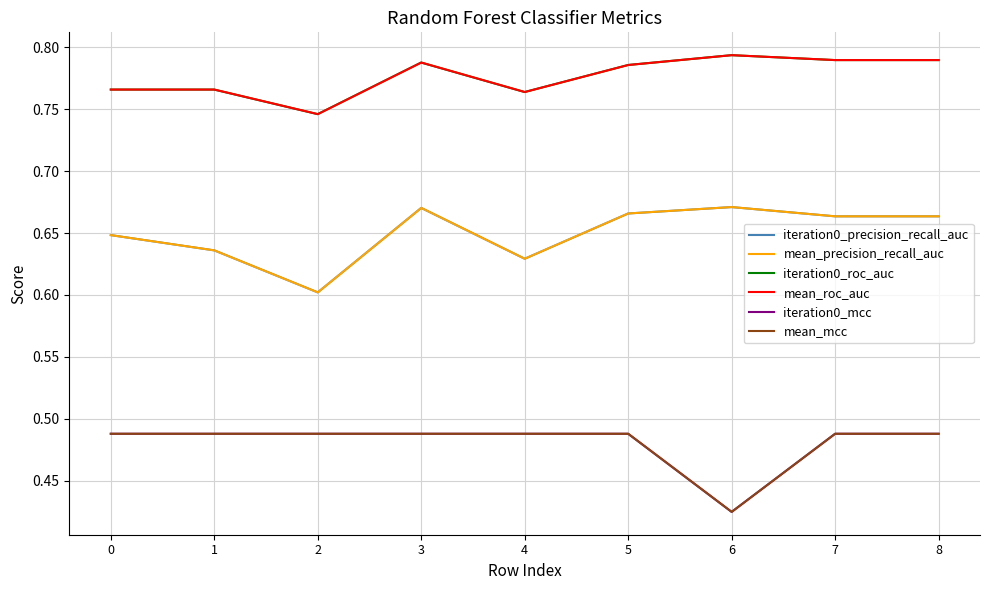

True or false: iteration0_roc_auc and mean_roc_auc intersect in this chart.

False